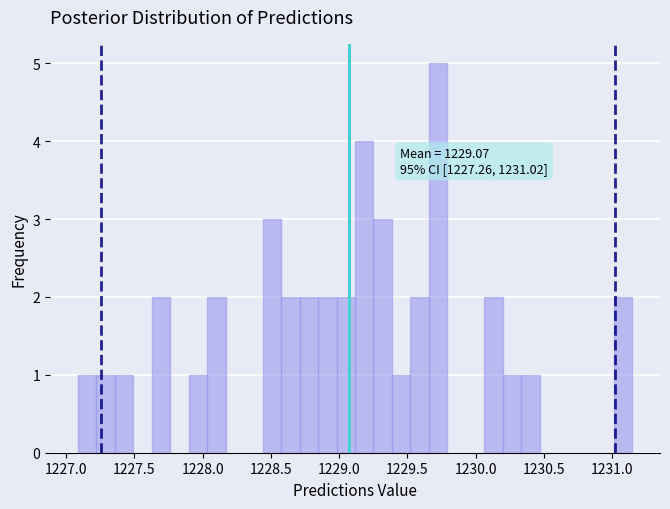

Read against the x-axis, roughly where is the centre of the tallest bar?

1229.75